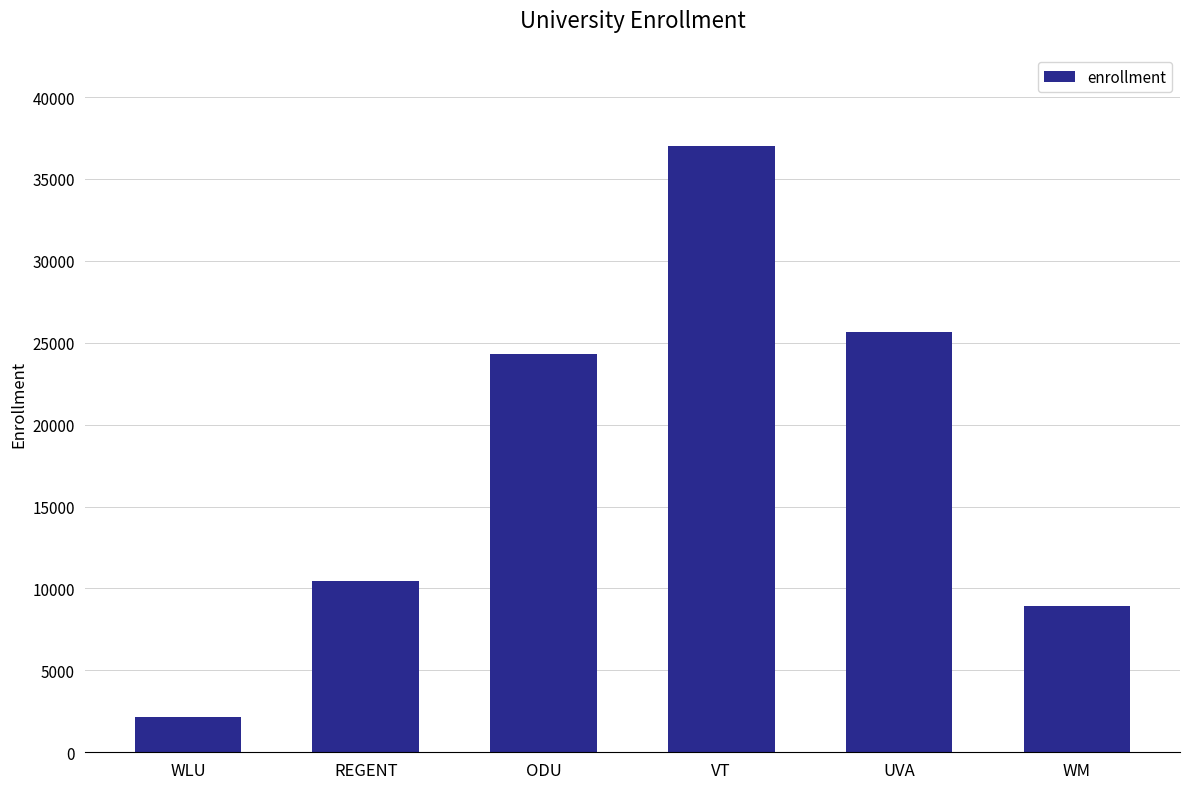

What is the value of the 3rd bar from the left?

24286